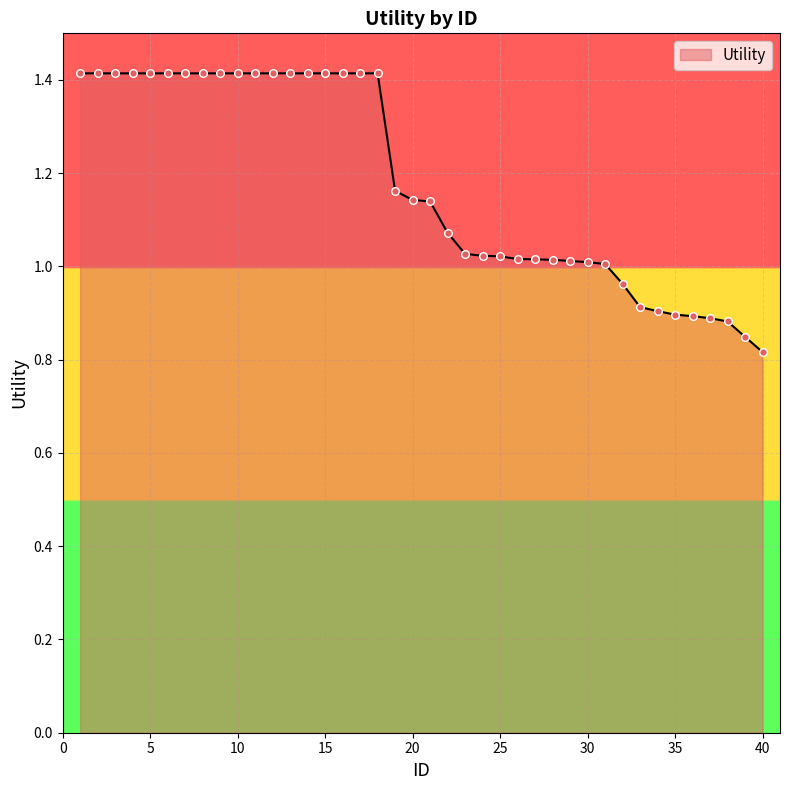

What is the greatest value displayed?

1.4